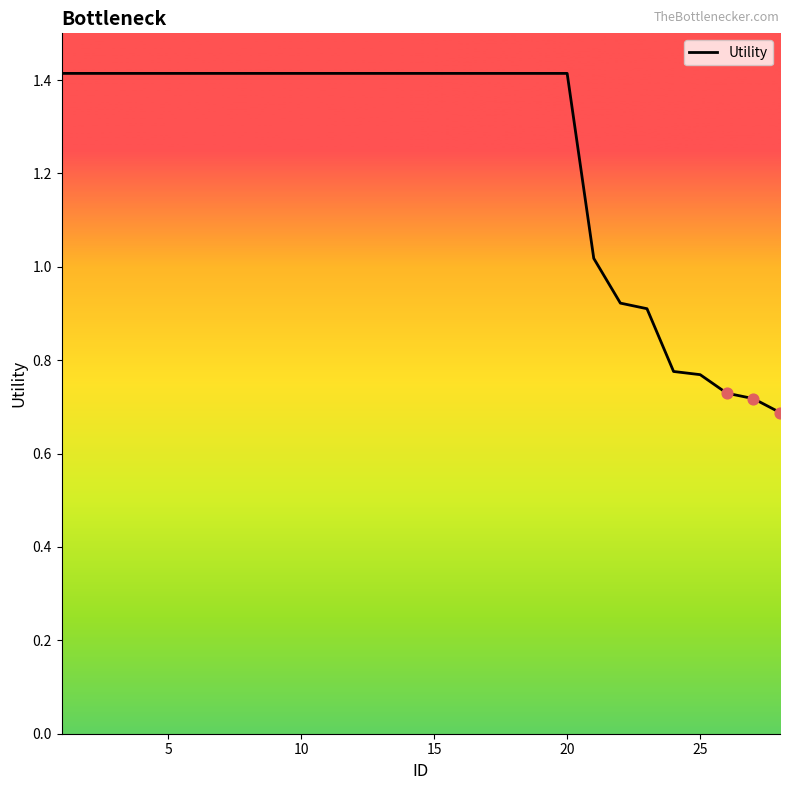

What is the maximum value shown in the chart?

1.4